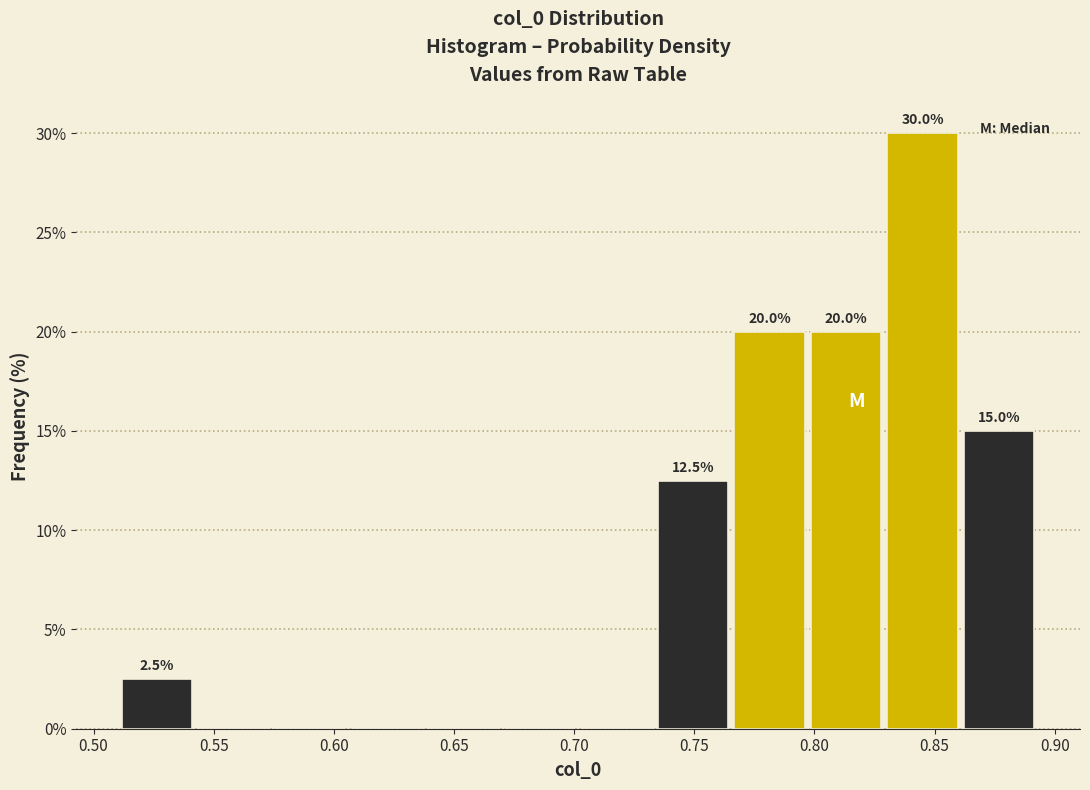

Over which range of the x-axis is the bar tallest?

0.830 to 0.860